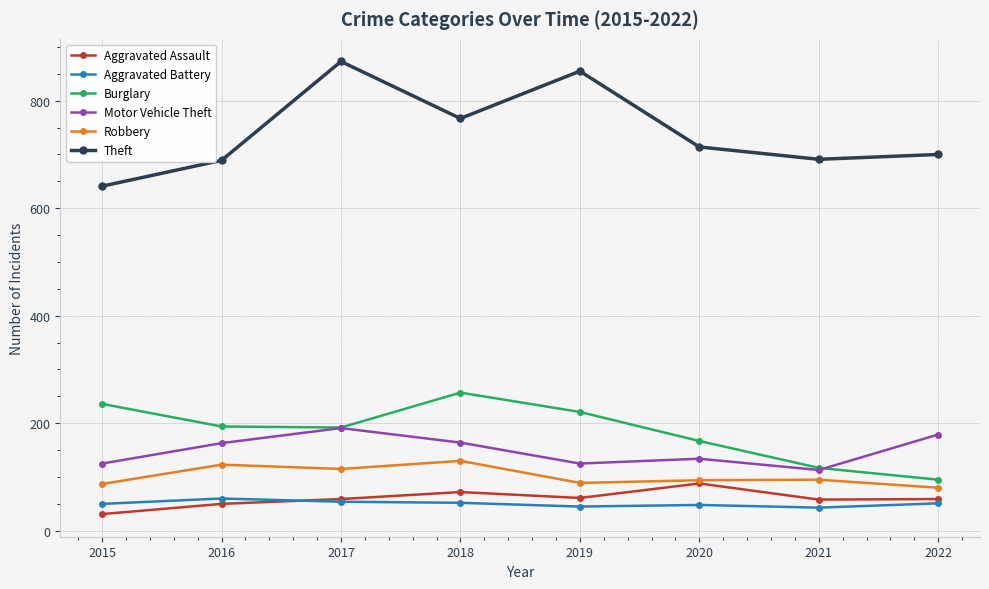

True or false: Motor Vehicle Theft and Theft cross at least once.

False